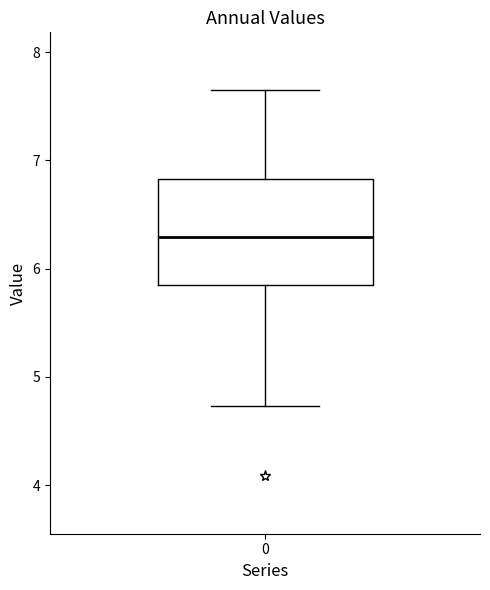

Where does the lower whisker of the box at x = 0 end on the y-axis? The values are not printed on the chart, so give them approximately, as read against the axis.

4.7